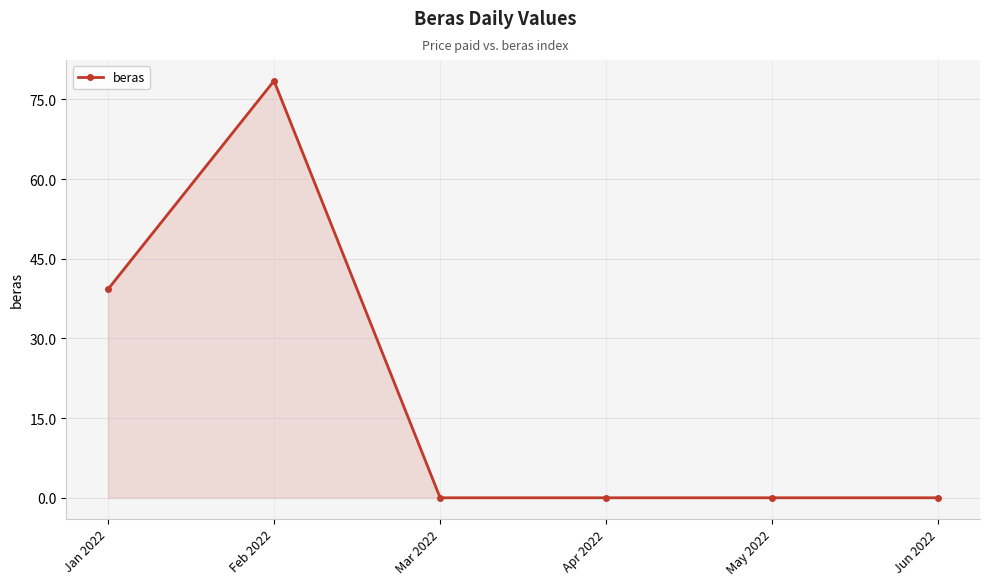

At which category does the data reach its first local peak?

Feb 2022